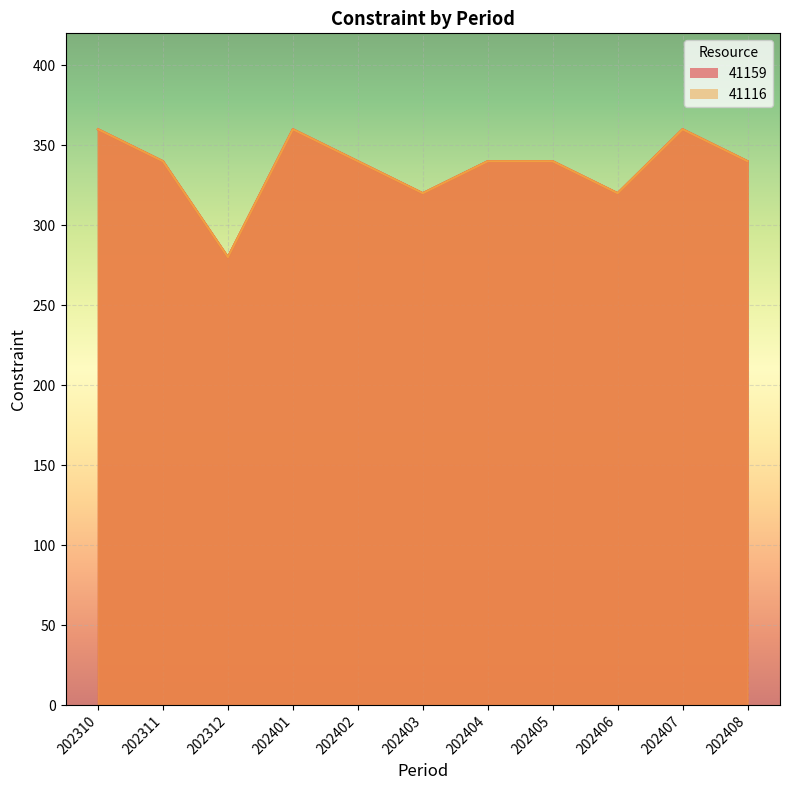

Count the 41116 values in the range 320 to 360.

10